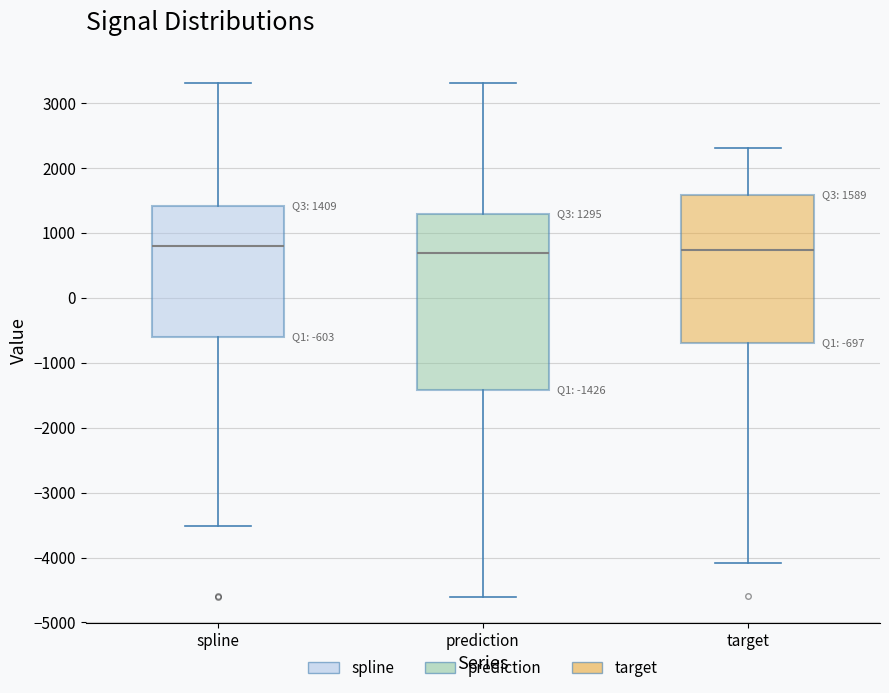

Which box is the tallest, from its lower edge to its upper edge?

prediction